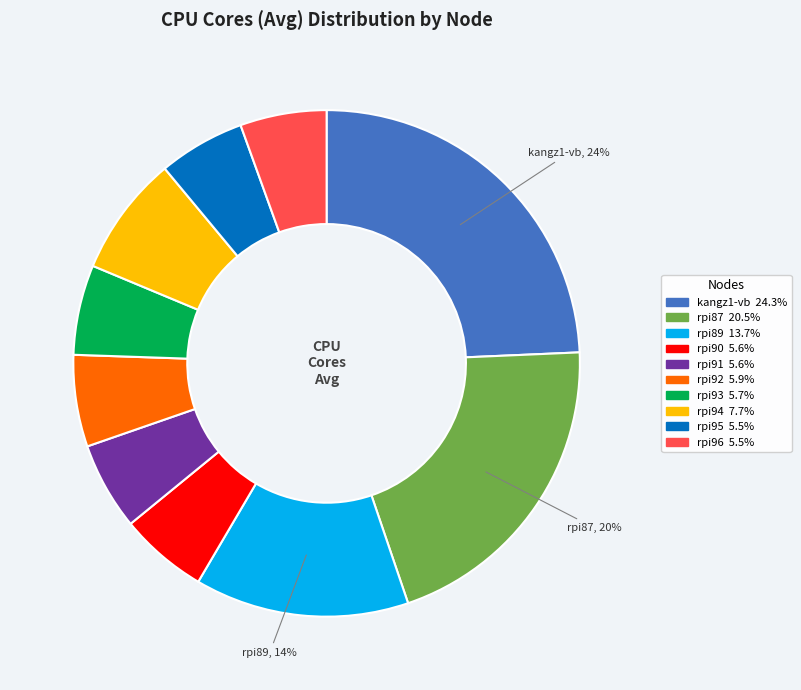

Is there a majority slice in this chart?

No